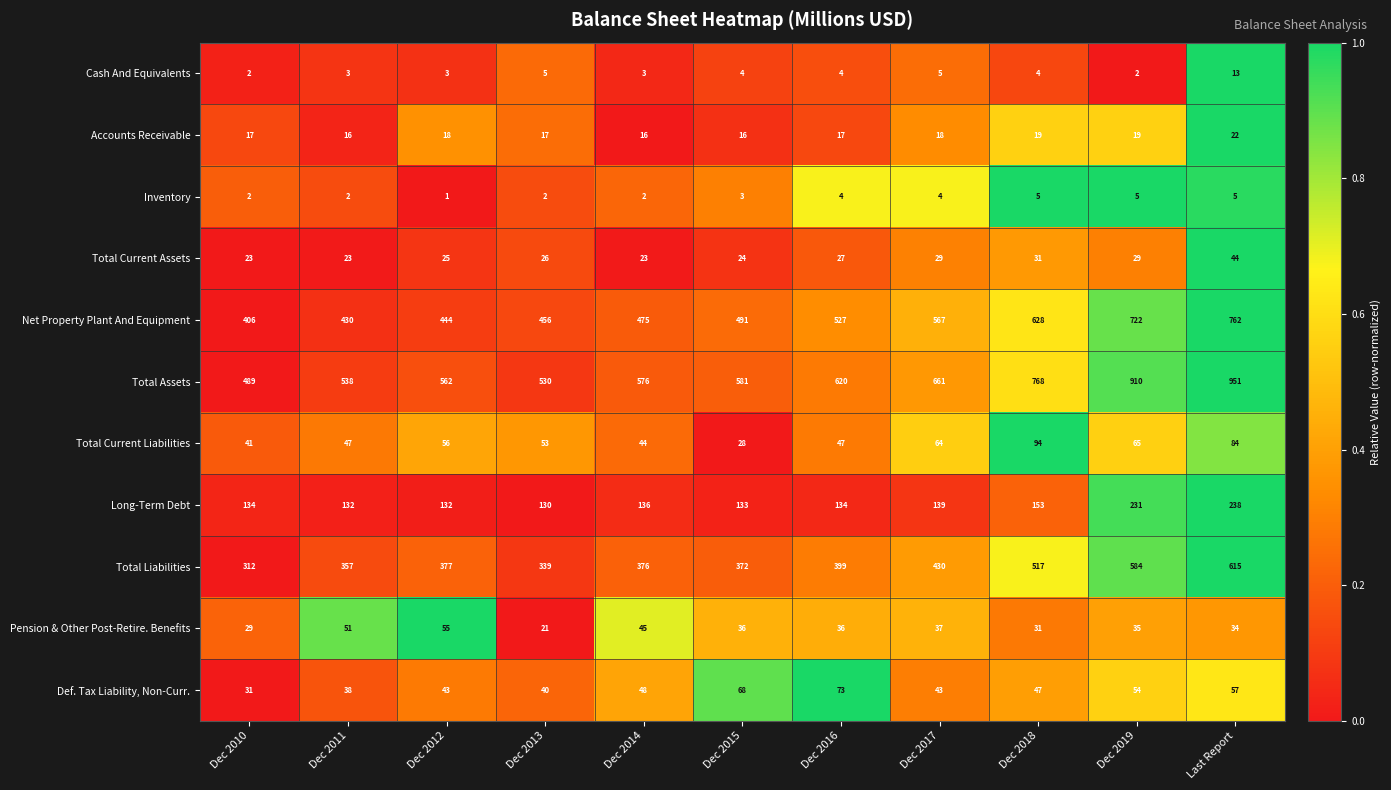

Between Dec 2012 and Dec 2015, which series saw the biggest shift?

Net Property Plant And Equipment